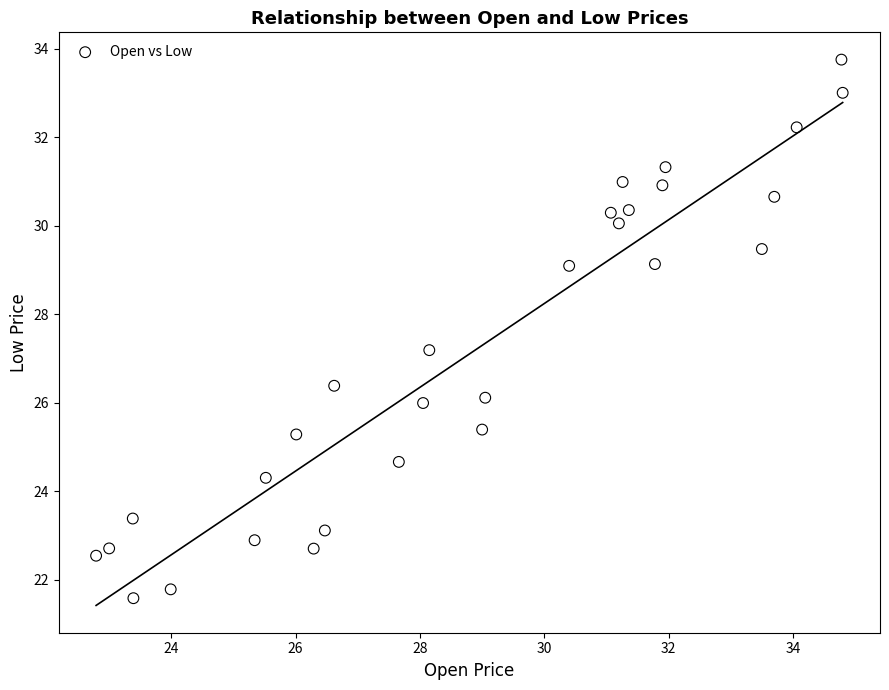

What is the range of Y values (max minus min)?

12.2